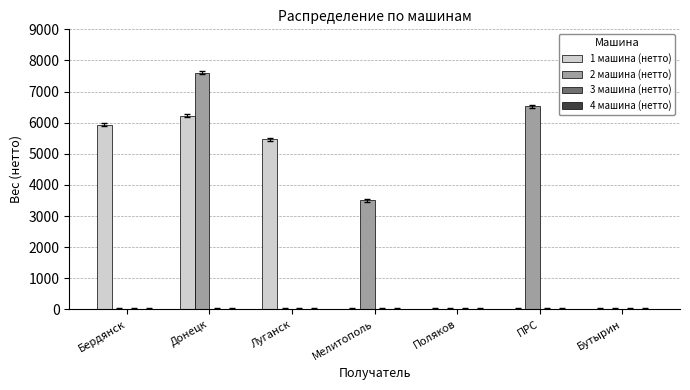

Reading left to right, what are all the values shown in this chart?

1 машина (нетто): Бердянск=5930	Донецк=6230	Луганск=5470	Мелитополь=0	Поляков=0	ПРС=0	Бутырин=0
2 машина (нетто): Бердянск=0	Донецк=7600	Луганск=0	Мелитополь=3510	Поляков=0	ПРС=6530	Бутырин=0